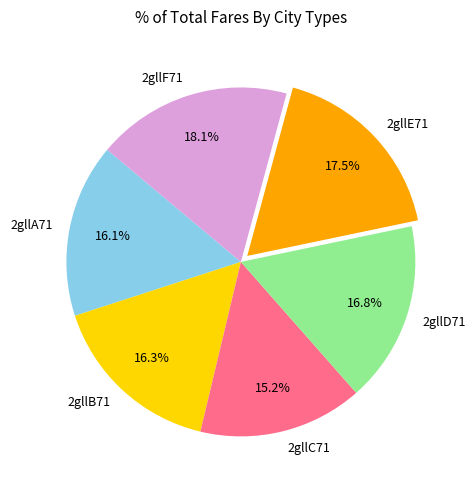

Is it true that 2gllF71 is 27% of the pie?

False